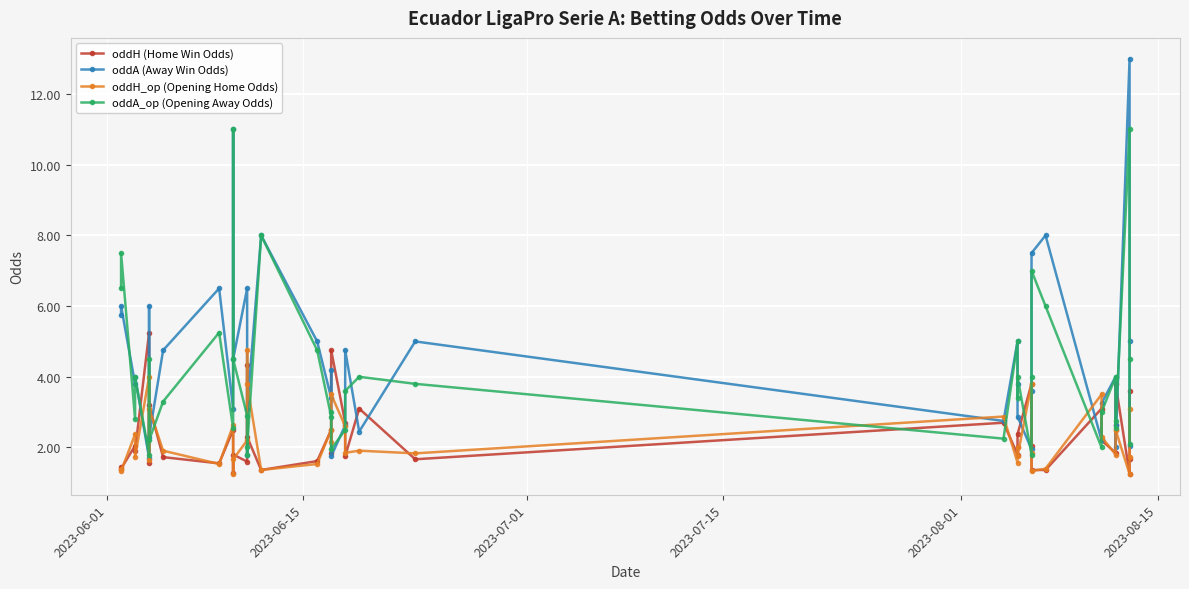

In oddA_op (Opening Away Odds), how many points are higher than both neighbors (excluding endpoints)?

13